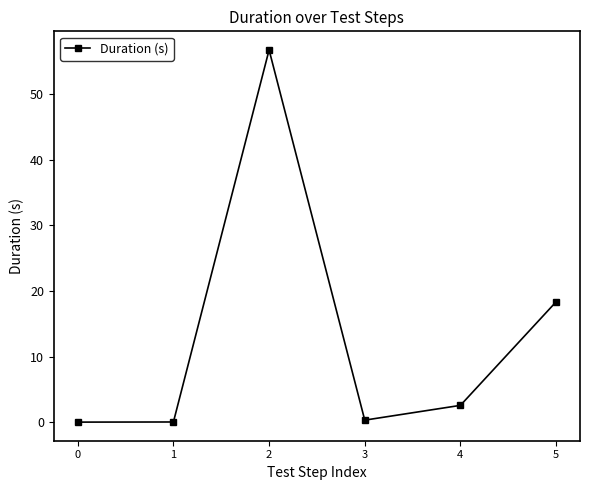

How many values exceed 2?

3